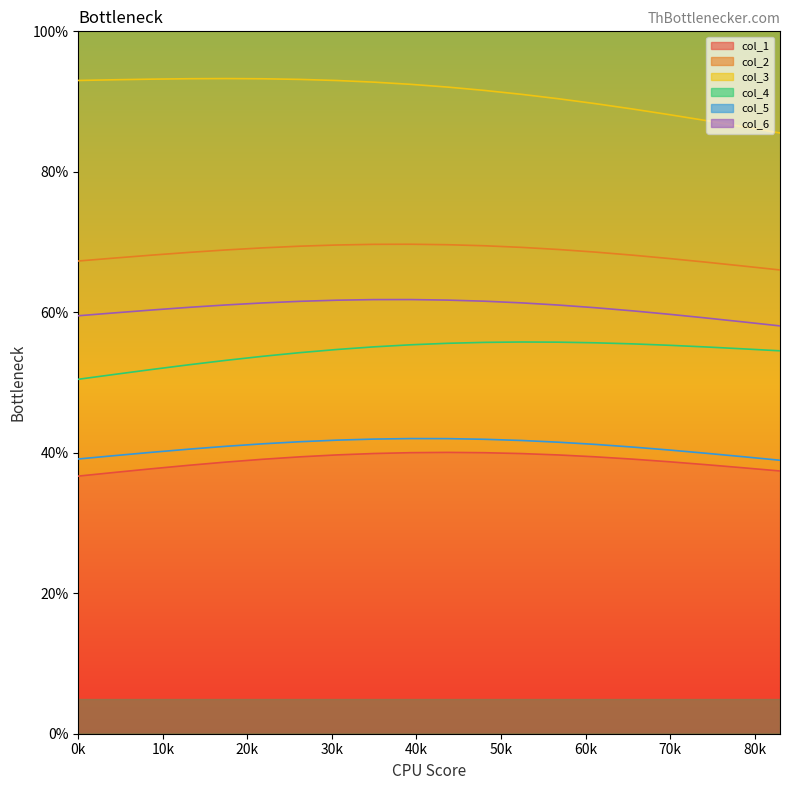

What is the total value across all series at 0?

346.1